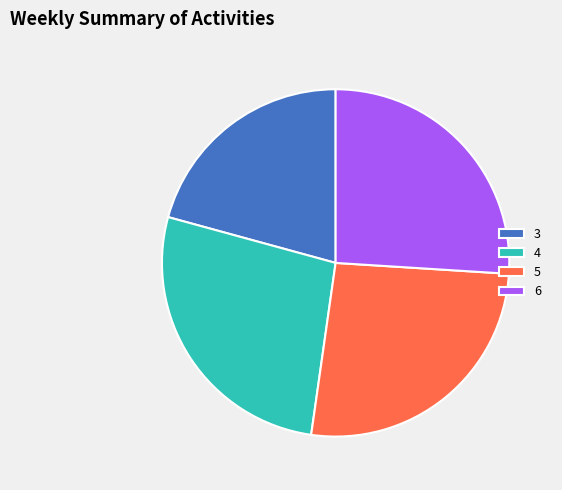

Which slice is the smallest?

3